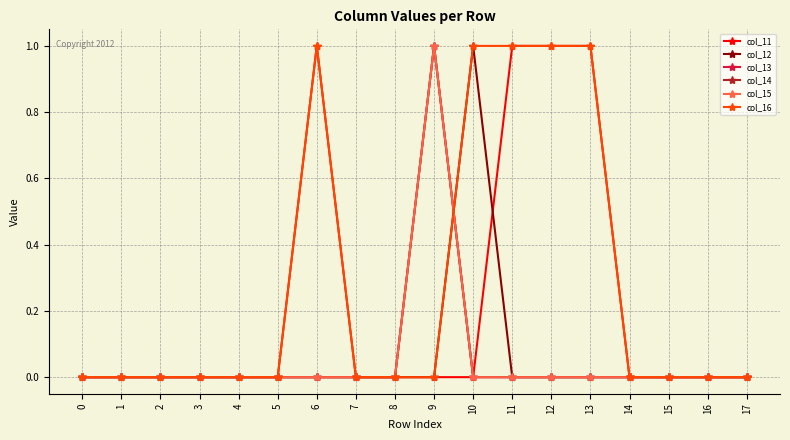

Does the chart have visible grid lines?

Yes